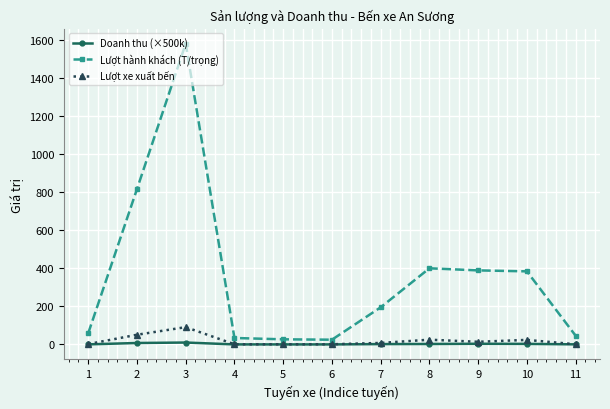

What is the sum of all Lượt hành khách (T/trọng) values?

3955.0